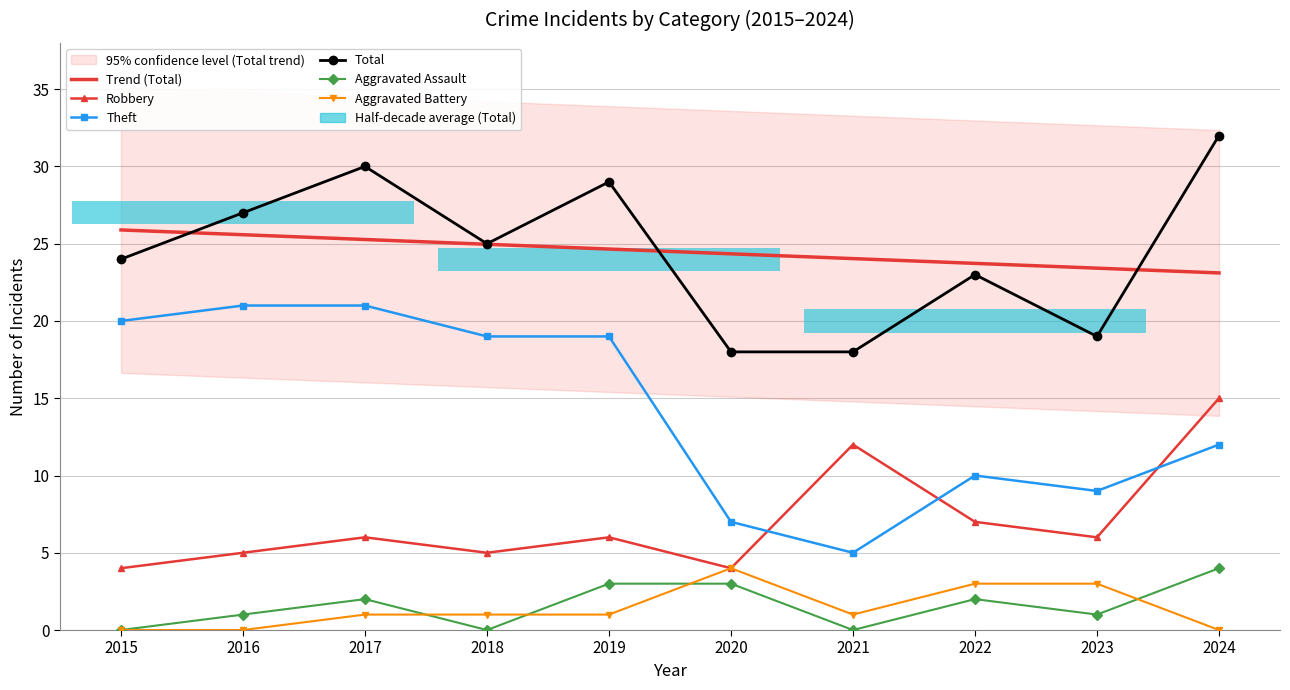

Where does the Aggravated Assault series first go above 2?

2019